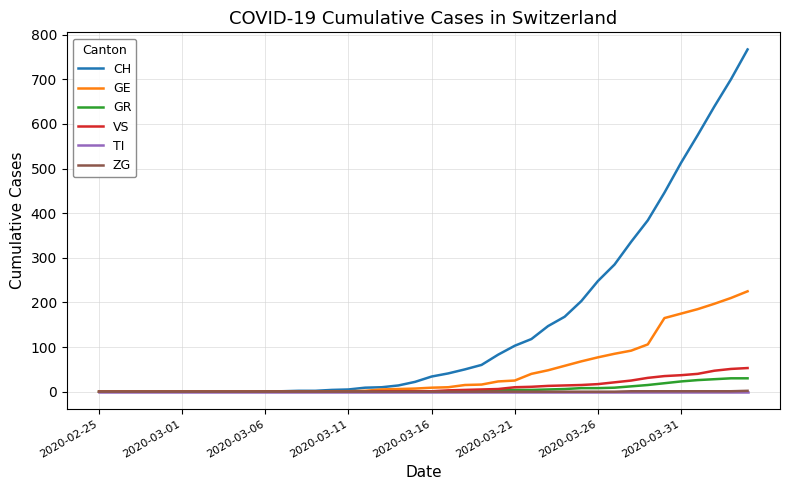

Which series has the largest range (max minus min)?

CH